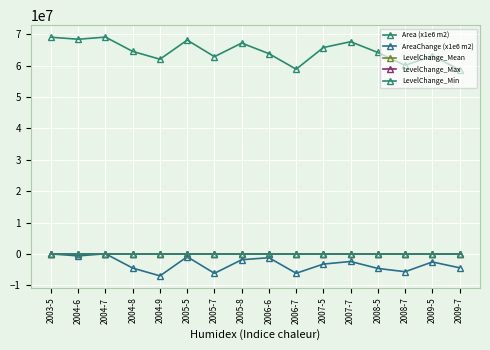

What is the difference between the AreaChange (x1e6 m2) values at 2009-7 and 2008-5?

206100.0